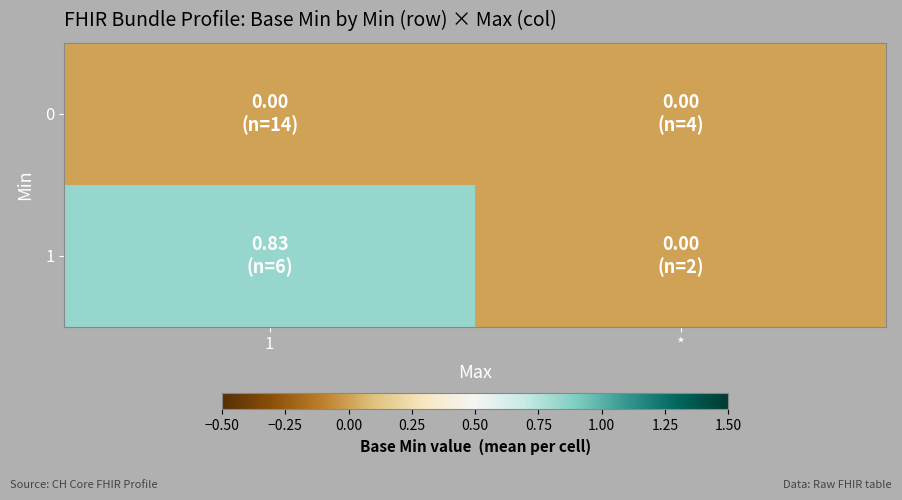

Reading right to left, what are all the values shown in this chart?

0: *=0.0	1=0.0
1: *=0.0	1=0.8